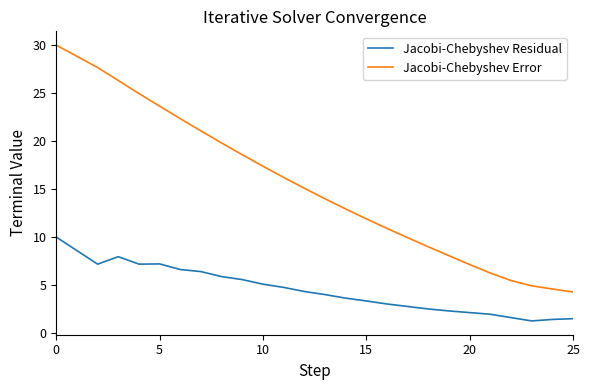

Which series has the widest spread of values?

Jacobi-Chebyshev Error